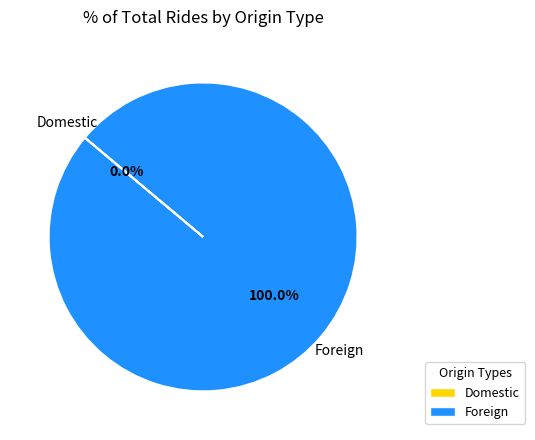

Does Foreign account for over 50% of the chart?

Yes